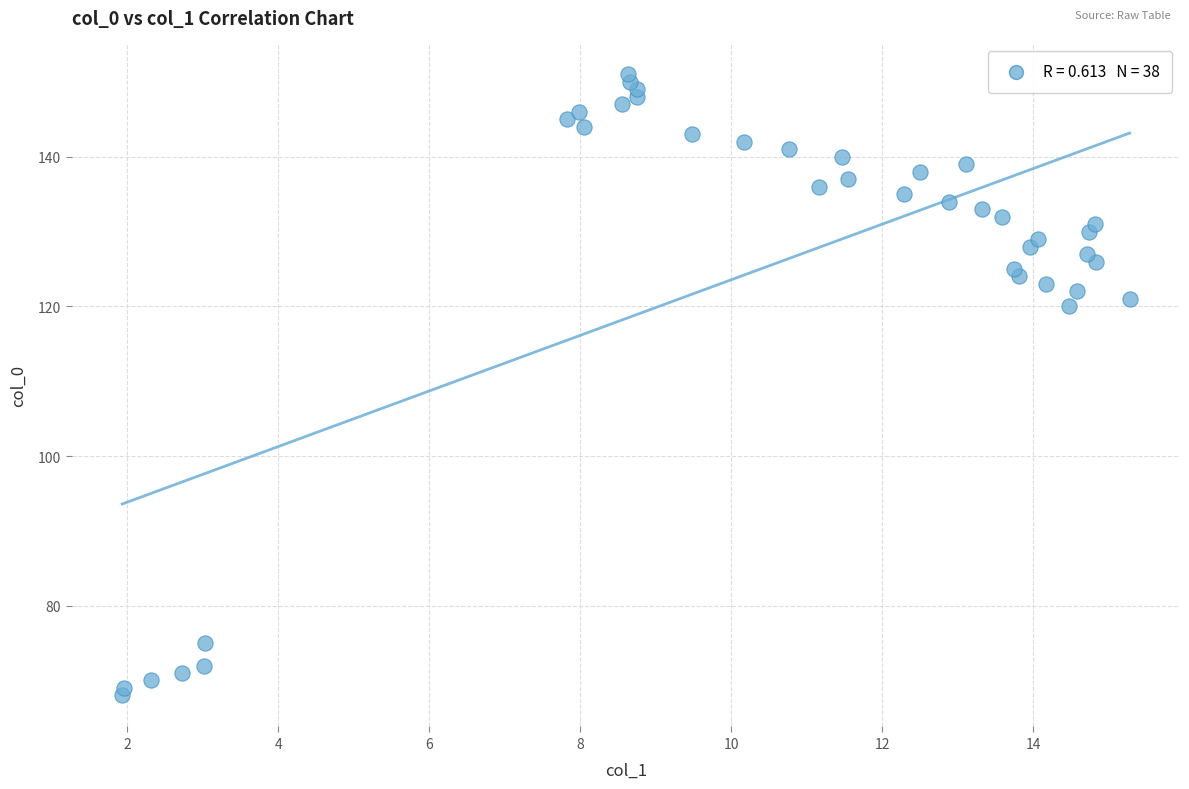

What is the range of Y values (max minus min)?

83